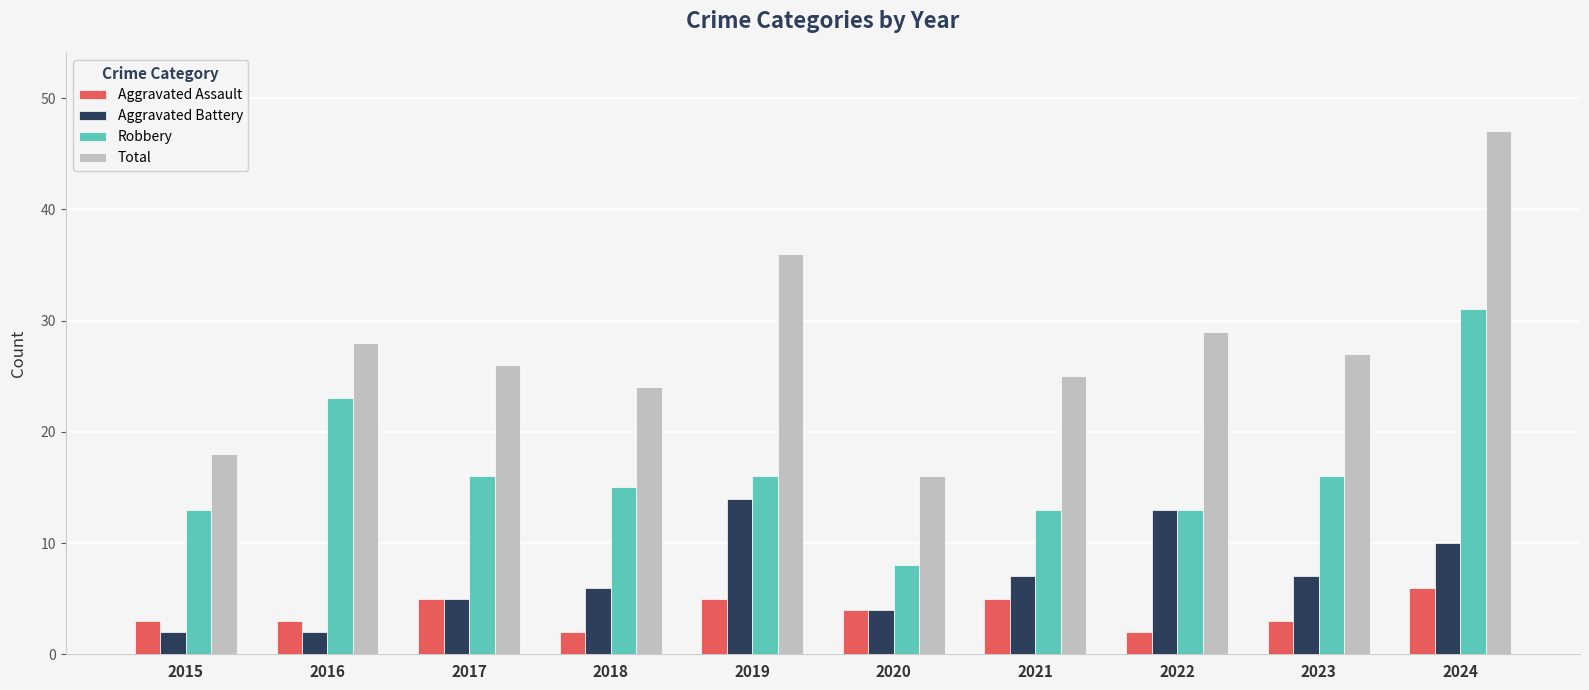

What value does the Aggravated Battery series have at 2017, to the nearest 5?

5